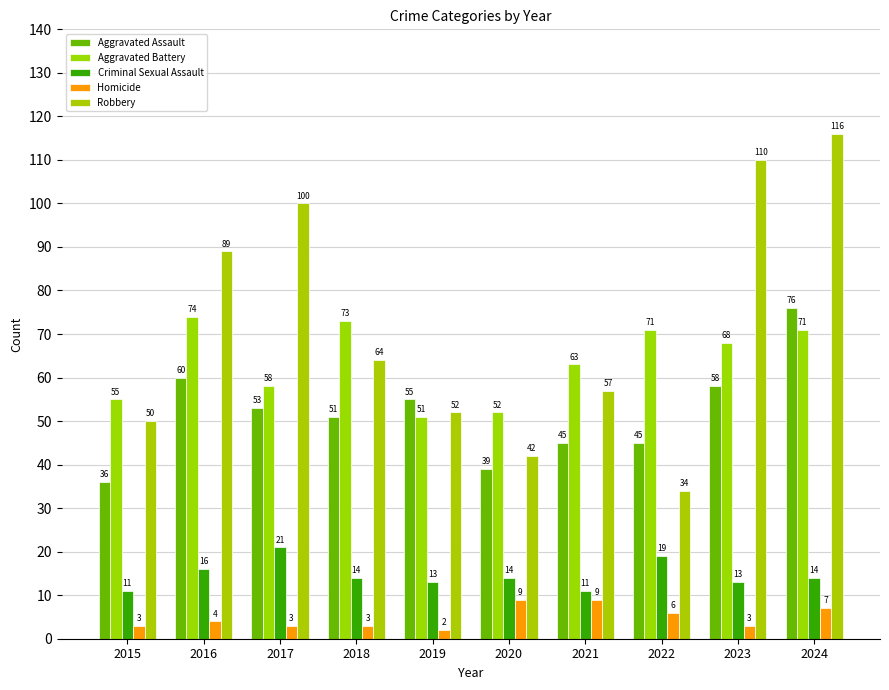

At how many categories does at least one series exceed 19?

10